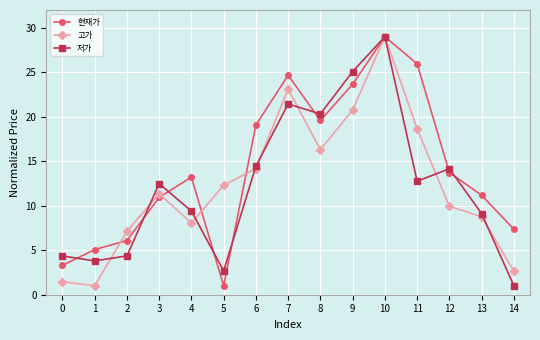

What are all the series names shown in the legend?

현재가, 고가, 저가